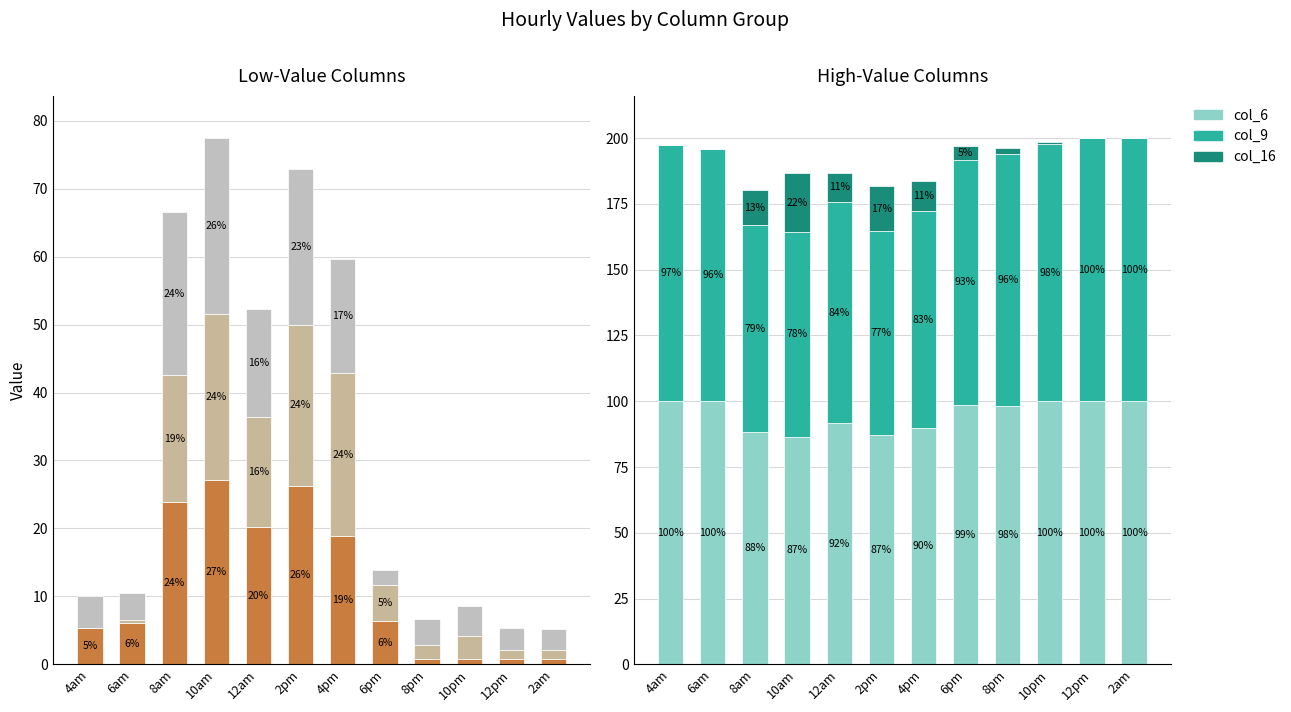

Reading right to left, transcribe all the data shown in this chart.

col_5: 0.8	0.8	0.8	0.8	6.4	18.9	26.3	20.3	27.1	23.8	6.1	5.3
col_1: 1.4	1.4	3.4	2.1	5.4	23.9	23.6	16.1	24.4	18.7	0.4	0.0
col_4: 3.1	3.2	4.4	3.8	2.1	16.9	22.9	15.9	25.9	23.9	3.9	4.8
col_6: 100.0	100.0	100.0	98.1	98.6	89.7	87.1	91.8	86.6	88.1	100.0	100.0
col_9: 100.0	100.0	97.7	95.8	93.2	82.5	77.5	83.8	77.7	78.6	95.9	97.3
col_16: 0.0	0.0	0.6	2.2	5.1	11.3	17.2	11.3	22.3	13.3	0.0	0.0